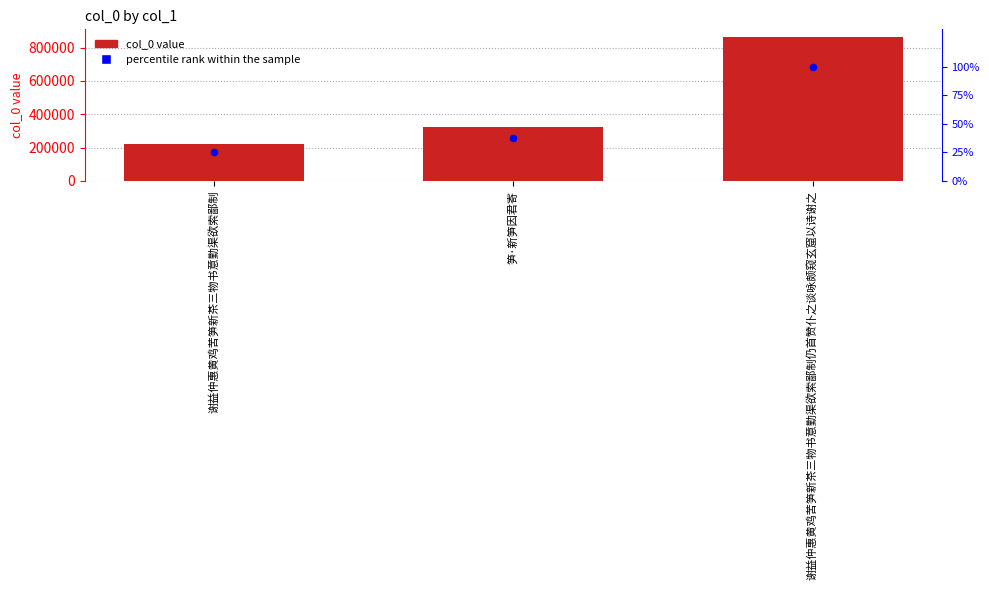

At how many categories does at least one series exceed 99565?

3